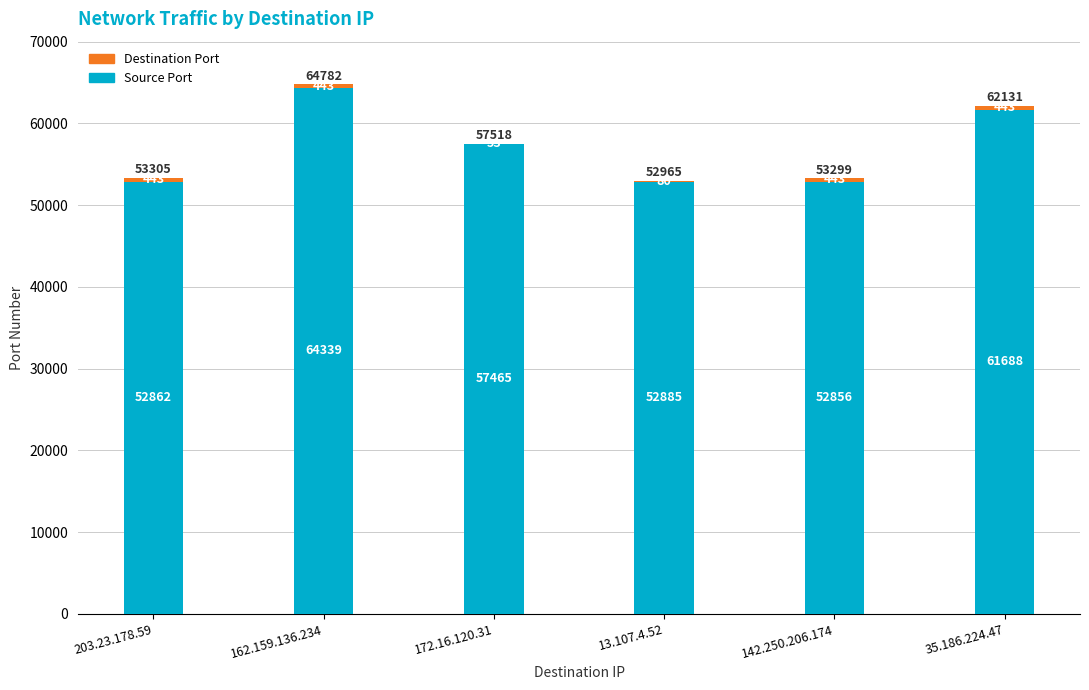

How many distinct data groups are displayed?

2